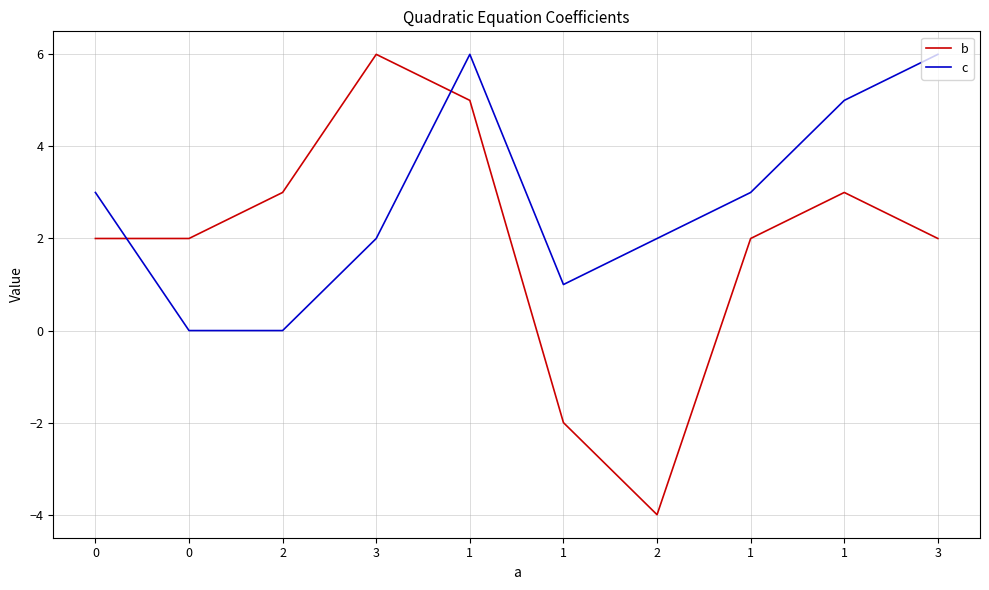

Where do c and b first cross each other?

0 and 0